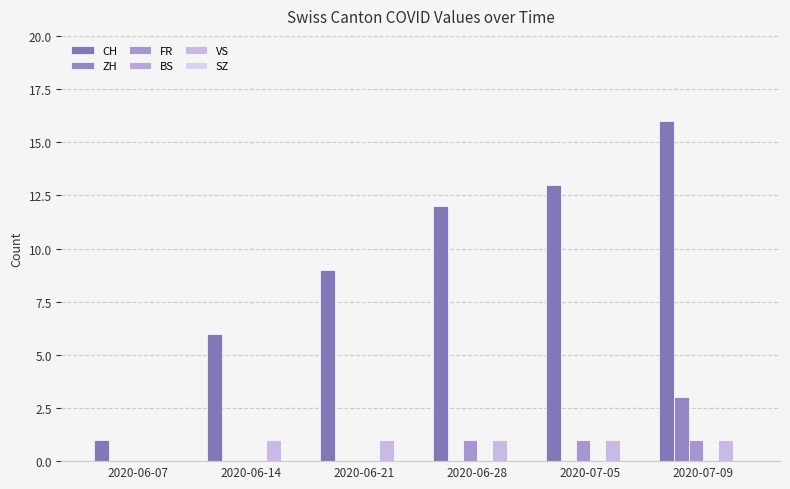

At which label does ZH reach its peak?

2020-07-09